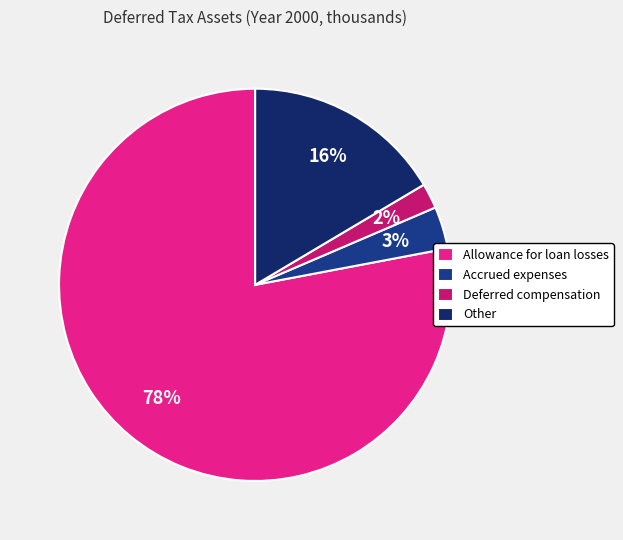

How many segments does this pie chart have?

4